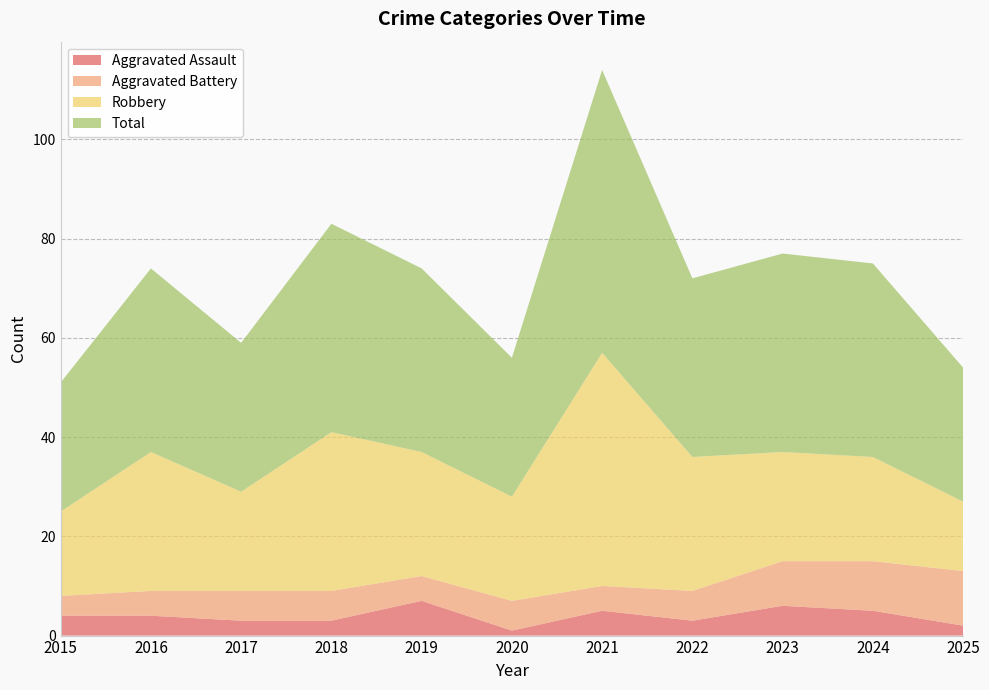

Reading right to left, list all the values displayed in this chart.

Aggravated Assault: 2025=2	2024=5	2023=6	2022=3	2021=5	2020=1	2019=7	2018=3	2017=3	2016=4	2015=4
Aggravated Battery: 2025=11	2024=10	2023=9	2022=6	2021=5	2020=6	2019=5	2018=6	2017=6	2016=5	2015=4
Robbery: 2025=14	2024=21	2023=22	2022=27	2021=47	2020=21	2019=25	2018=32	2017=20	2016=28	2015=17
Total: 2025=27	2024=39	2023=40	2022=36	2021=57	2020=28	2019=37	2018=42	2017=30	2016=37	2015=26